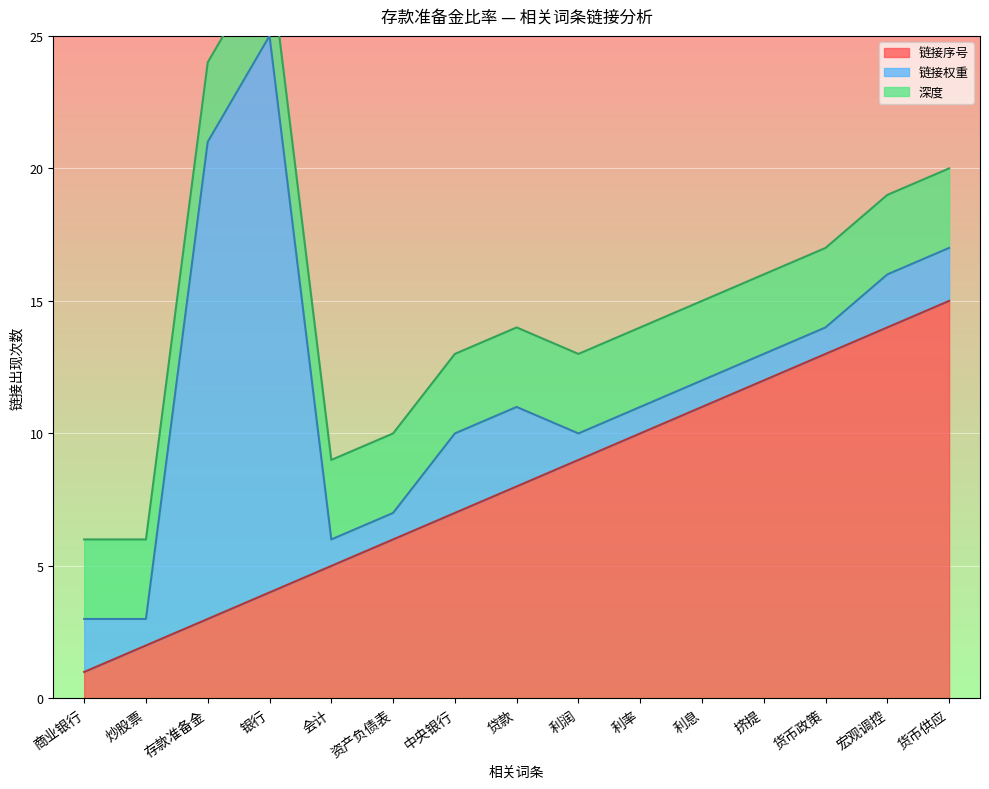

Reading right to left, list all the values displayed in this chart.

链接序号: 货币供应=15	宏观调控=14	货币政策=13	挤提=12	利息=11	利率=10	利润=9	贷款=8	中央银行=7	资产负债表=6	会计=5	银行=4	存款准备金=3	炒股票=2	商业银行=1
链接权重: 货币供应=2	宏观调控=2	货币政策=1	挤提=1	利息=1	利率=1	利润=1	贷款=3	中央银行=3	资产负债表=1	会计=1	银行=21	存款准备金=18	炒股票=1	商业银行=2
深度: 货币供应=3	宏观调控=3	货币政策=3	挤提=3	利息=3	利率=3	利润=3	贷款=3	中央银行=3	资产负债表=3	会计=3	银行=3	存款准备金=3	炒股票=3	商业银行=3